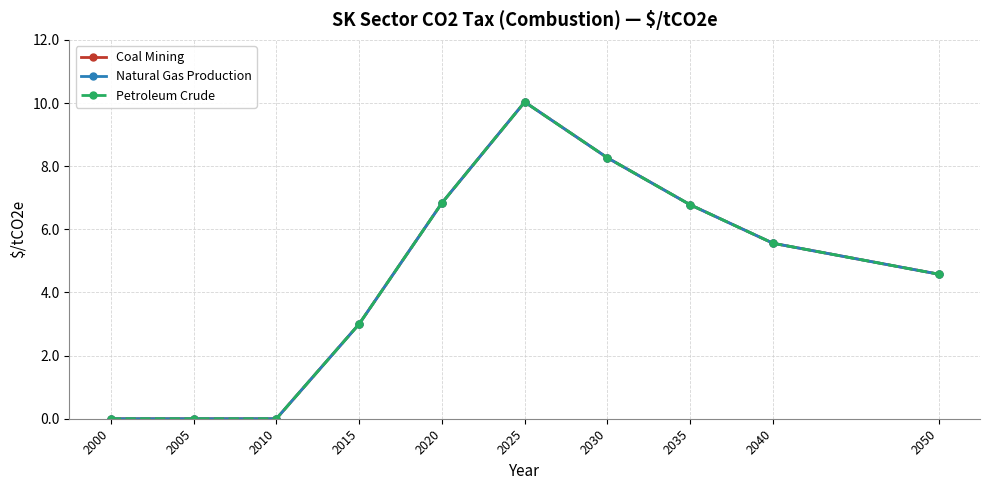

The Coal Mining series shows 5.6 at 2040. True or false?

True